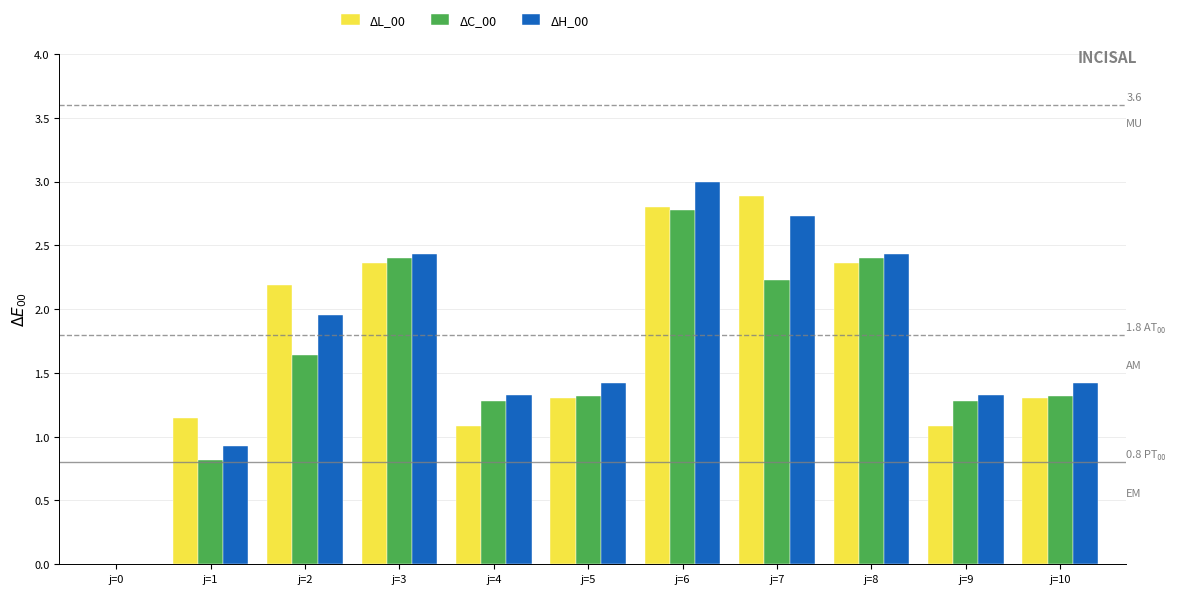

What is the sum of the ΔC_00 values at j=0 and j=9?

1.3